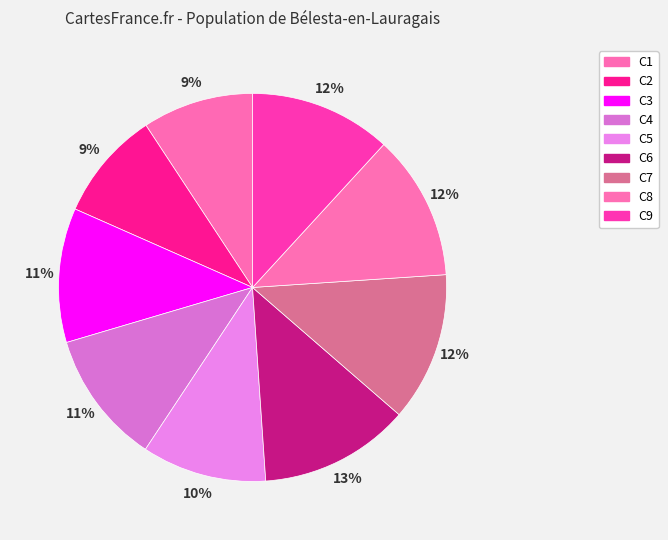

How many segments does this pie chart have?

9